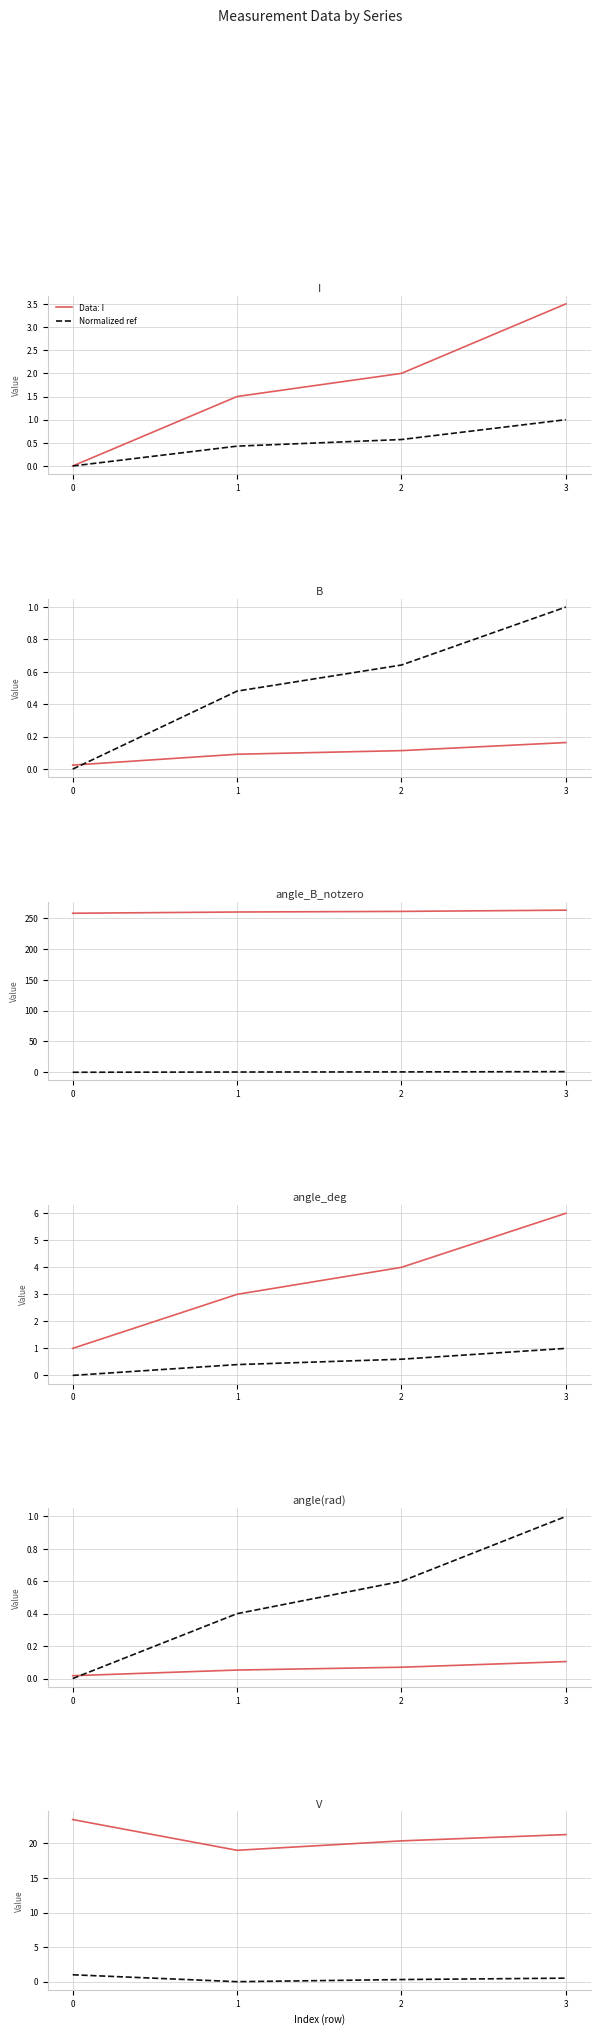

True or false: angle_deg has more than 2 interior local peaks.

False